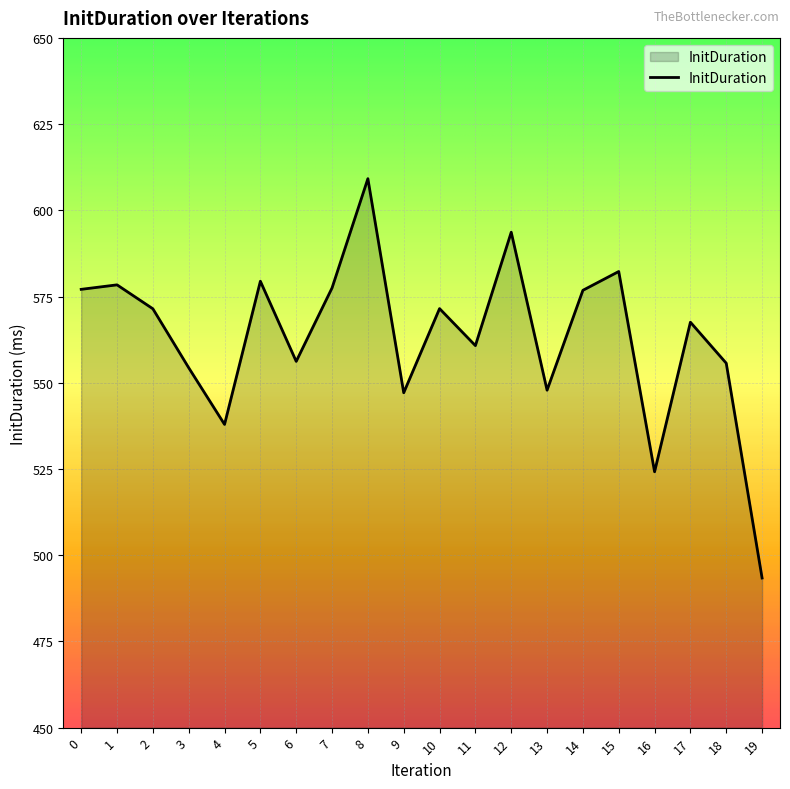

What is the maximum value shown in the chart?

609.2